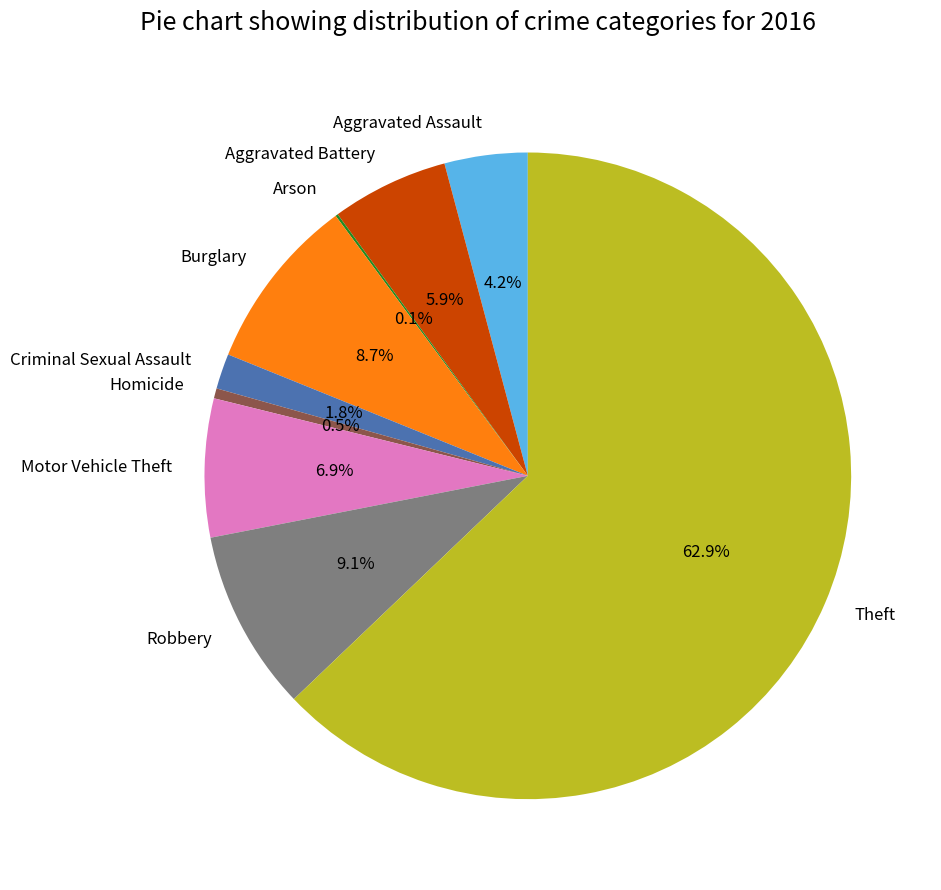

To the nearest percent, what percentage of the pie is Robbery?

9%